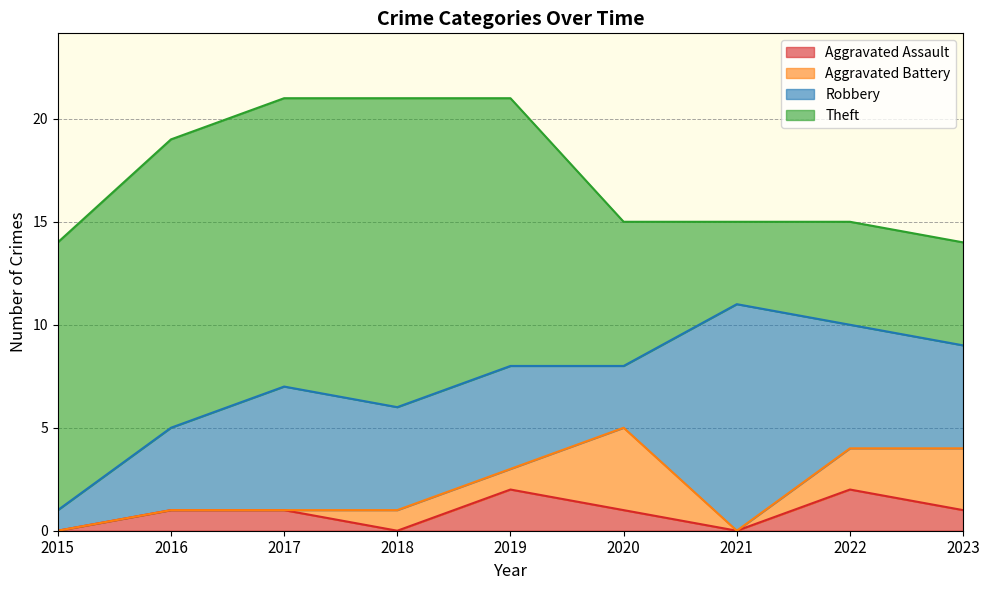

Which series has the largest total across all categories?

Theft